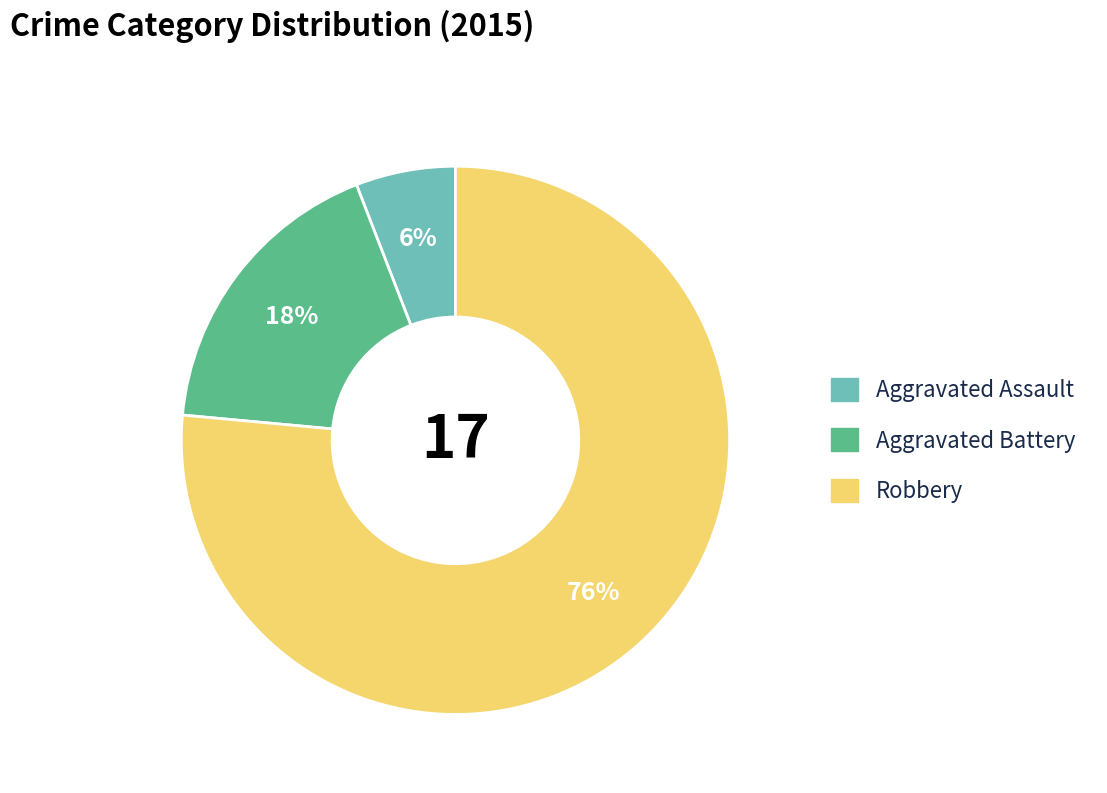

What percentage is the Aggravated Assault slice, to the nearest percent?

6%